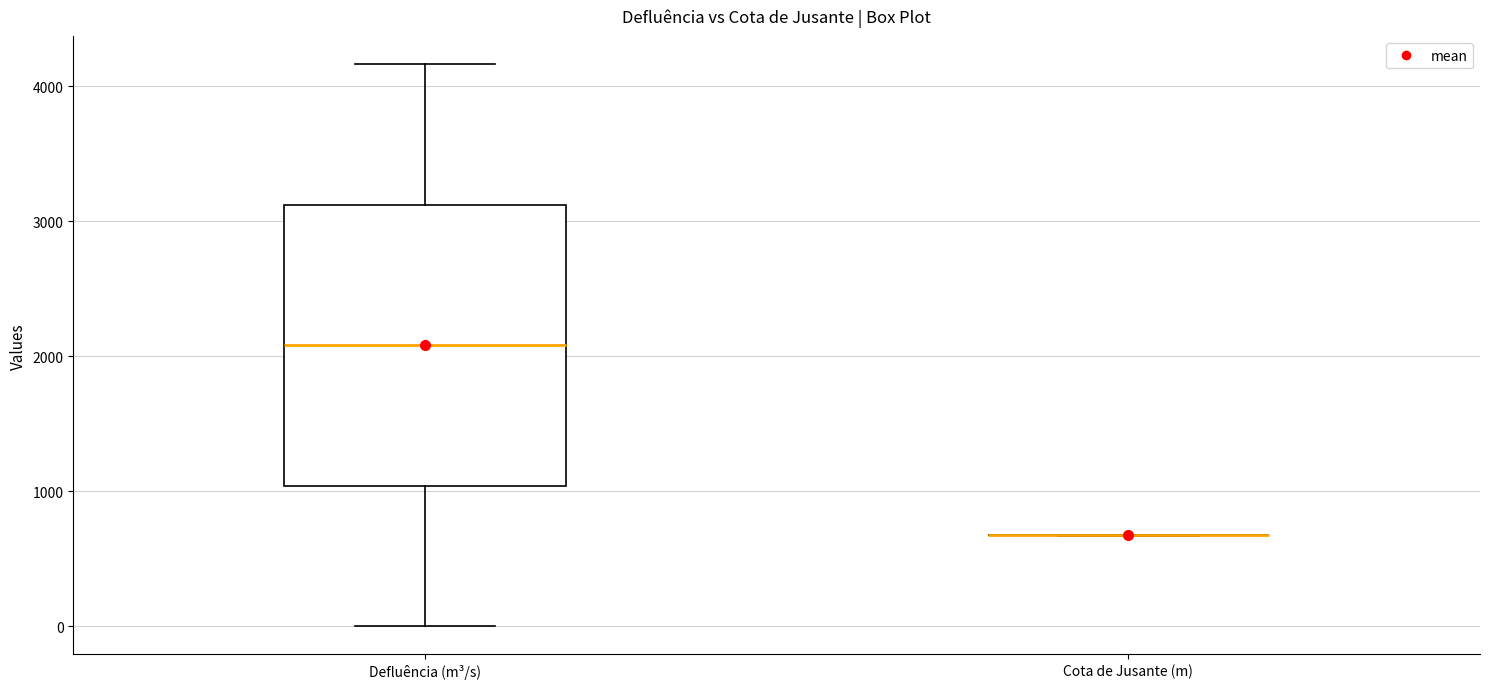

Reading left to right, transcribe this box plot: for each box, give where its median line is, the range the box spans, and where its two whiskers end, as read against the y-axis. The values are not printed on the chart, so give them approximately, as read against the axis.

Defluência (m³/s): median 2100, box 1000 to 3100, whiskers 0 to 4200
Cota de Jusante (m): box collapsed to a line at 700, whiskers 700 to 700